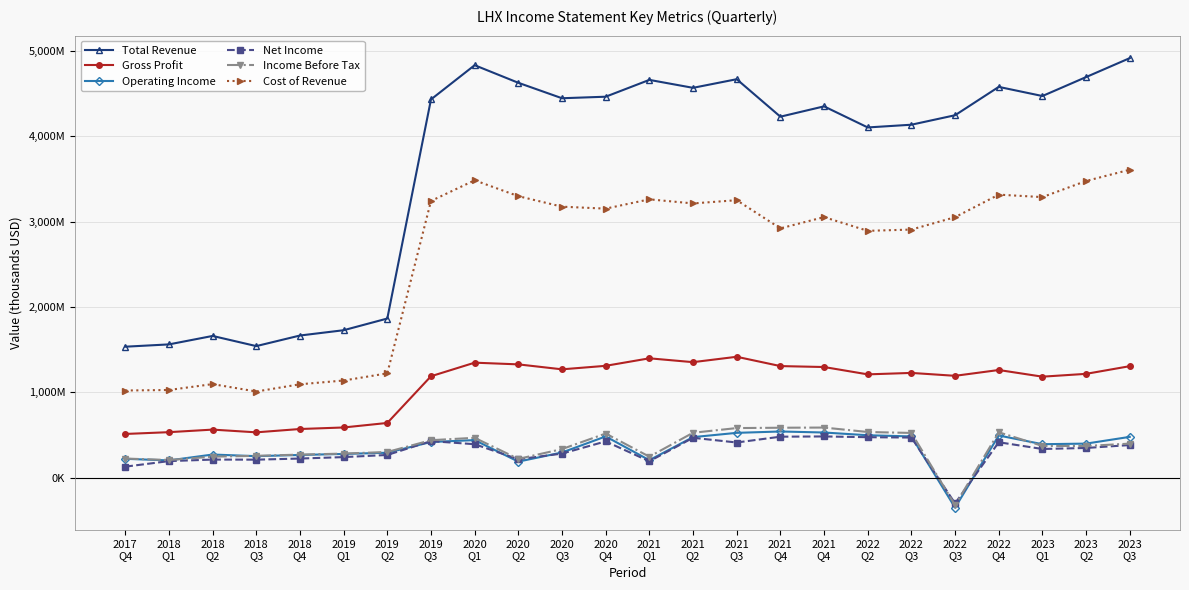

Which has a higher value, 2018
Q2 or 2021
Q3?

2021
Q3